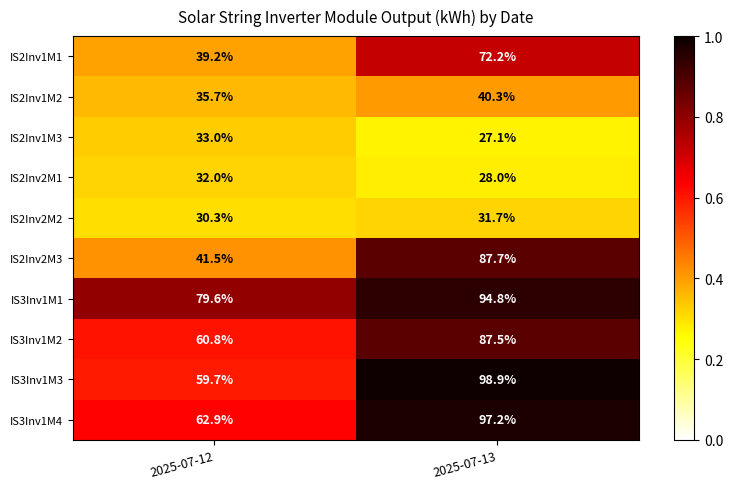

Reading left to right, transcribe all the data shown in this chart.

IS2Inv1M1: 39.2	72.2
IS2Inv1M2: 35.7	40.3
IS2Inv1M3: 33.0	27.1
IS2Inv2M1: 32.0	28.0
IS2Inv2M2: 30.3	31.7
IS2Inv2M3: 41.5	87.7
IS3Inv1M1: 79.6	94.8
IS3Inv1M2: 60.8	87.5
IS3Inv1M3: 59.7	98.9
IS3Inv1M4: 62.9	97.2